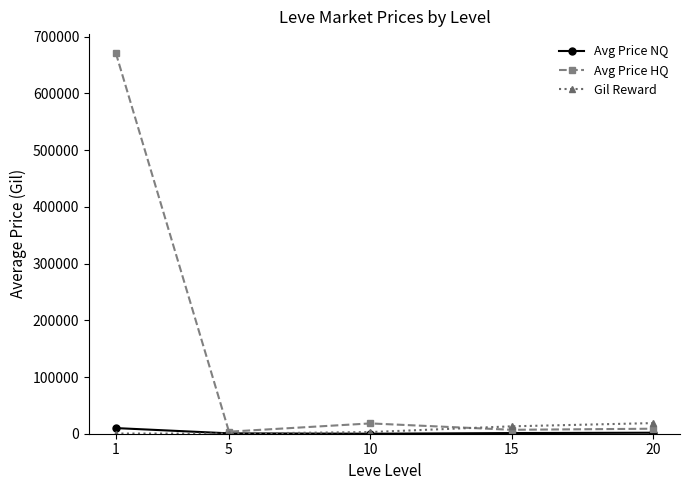

Which series has the largest range (max minus min)?

Avg Price HQ